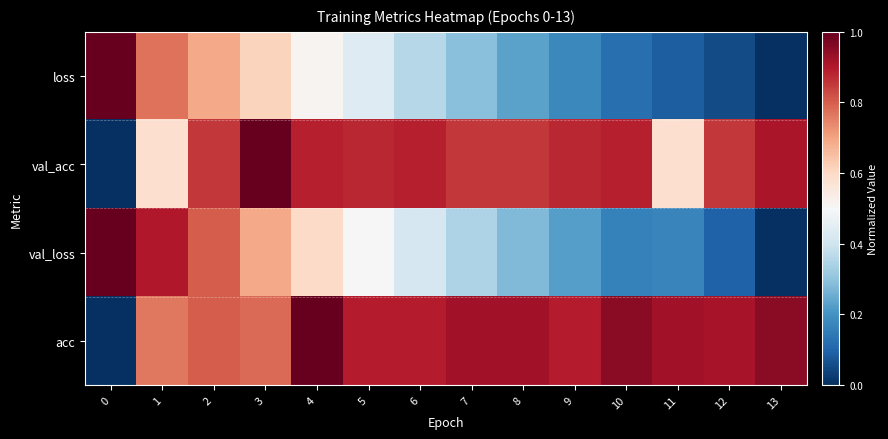

At how many categories does at least one series exceed 0?

14